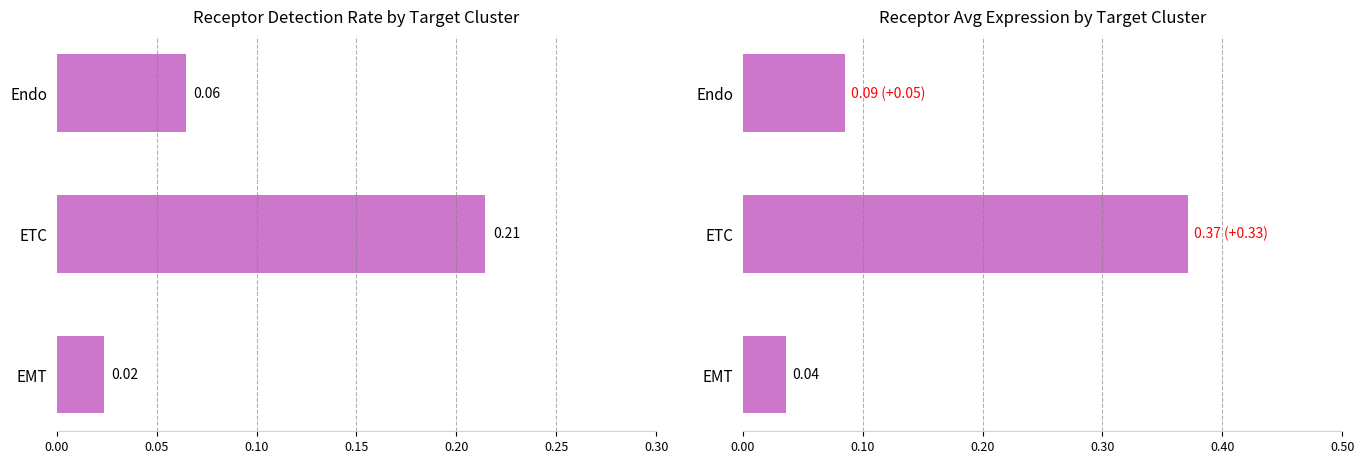

Is it true that Receptor average expression value equals 0.4 at ETC?

True